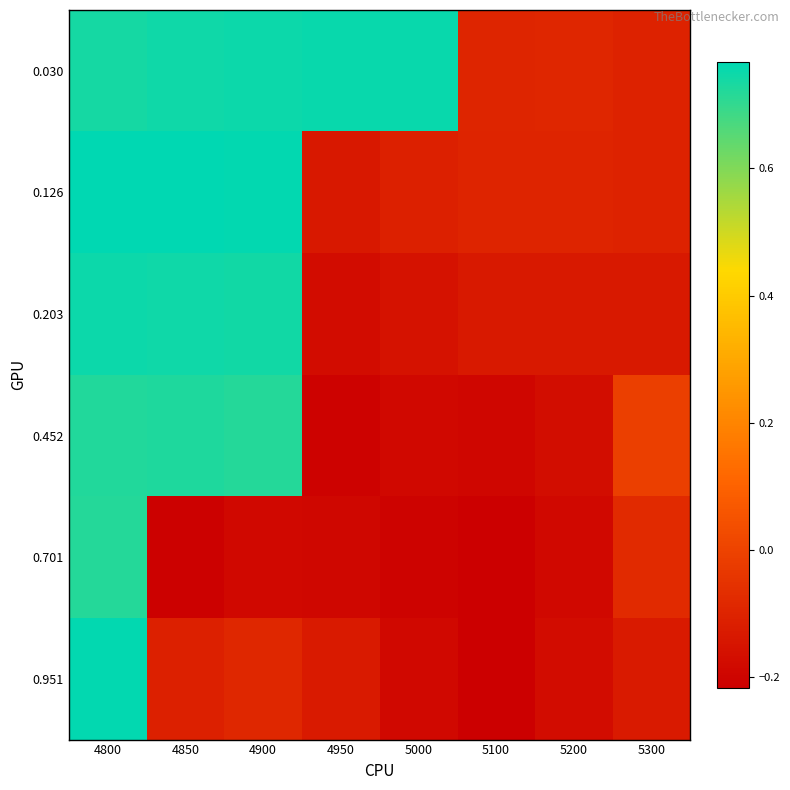

Reading left to right, list all the values displayed in this chart.

0.030: 4800=0.7	4850=0.7	4900=0.8	4950=0.8	5000=0.8	5100=-0.1	5200=-0.1	5300=-0.1
0.126: 4800=0.8	4850=0.8	4900=0.8	4950=-0.1	5000=-0.1	5100=-0.1	5200=-0.1	5300=-0.1
0.203: 4800=0.7	4850=0.7	4900=0.7	4950=-0.2	5000=-0.2	5100=-0.1	5200=-0.1	5300=-0.1
0.452: 4800=0.7	4850=0.7	4900=0.7	4950=-0.2	5000=-0.2	5100=-0.2	5200=-0.2	5300=-0.0
0.701: 4800=0.7	4850=-0.2	4900=-0.2	4950=-0.2	5000=-0.2	5100=-0.2	5200=-0.2	5300=-0.1
0.951: 4800=0.8	4850=-0.1	4900=-0.1	4950=-0.1	5000=-0.2	5100=-0.2	5200=-0.2	5300=-0.1